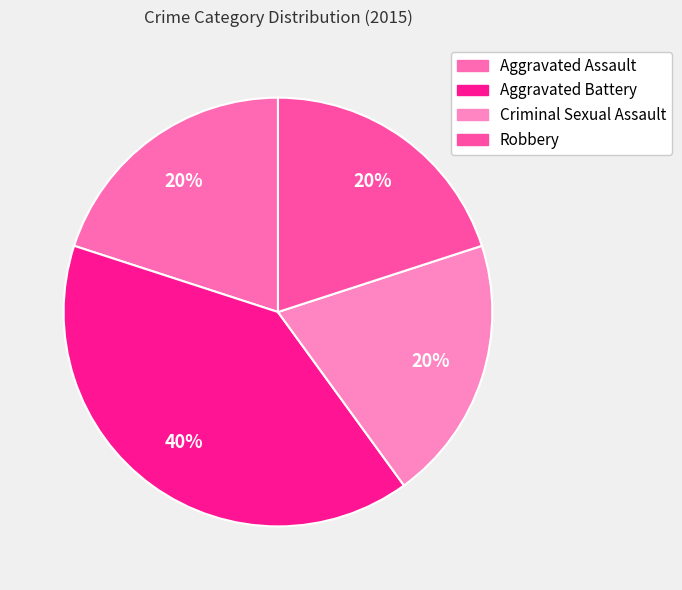

How many segments does this pie chart have?

4